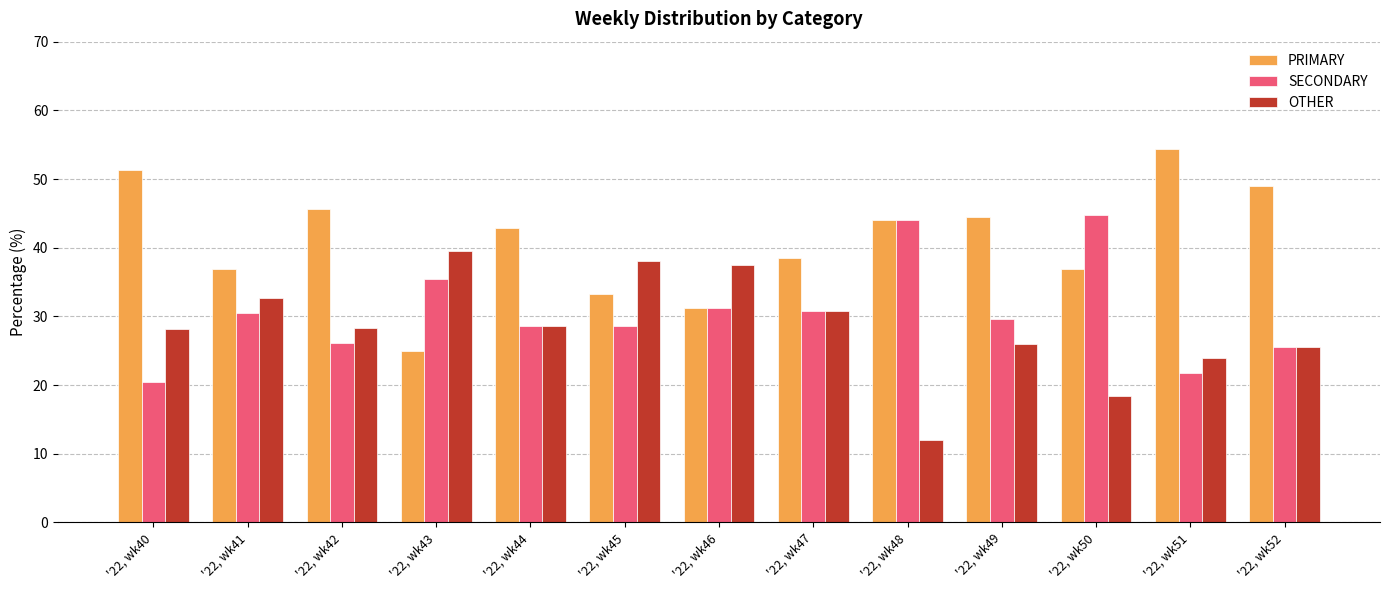

Which series has the largest total across all categories?

PRIMARY